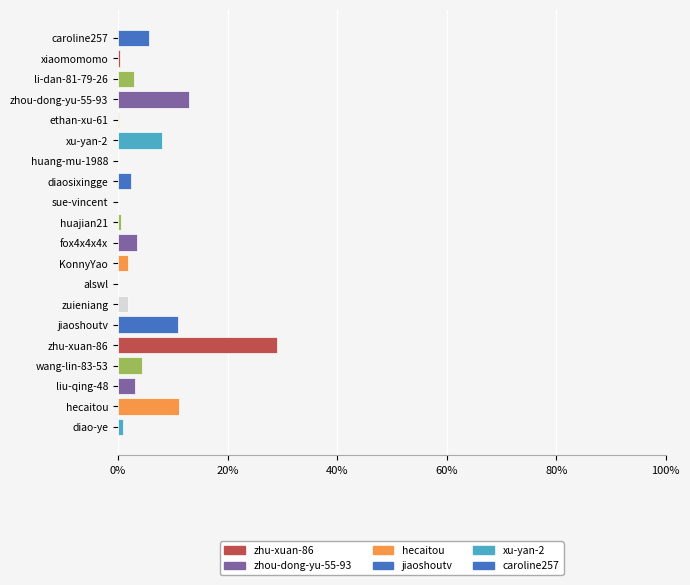

What is the sum of all values?

100.0